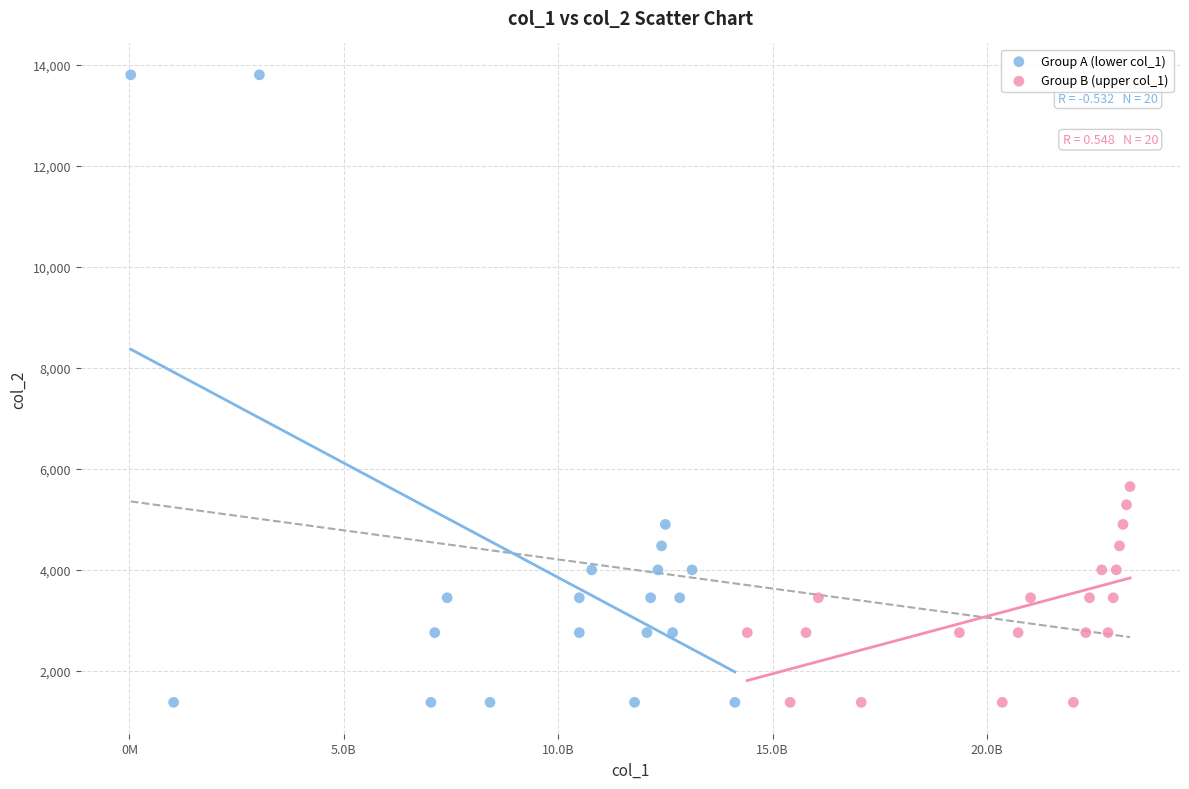

What are all the series names shown in the legend?

Group A (lower col_1), Group B (upper col_1)